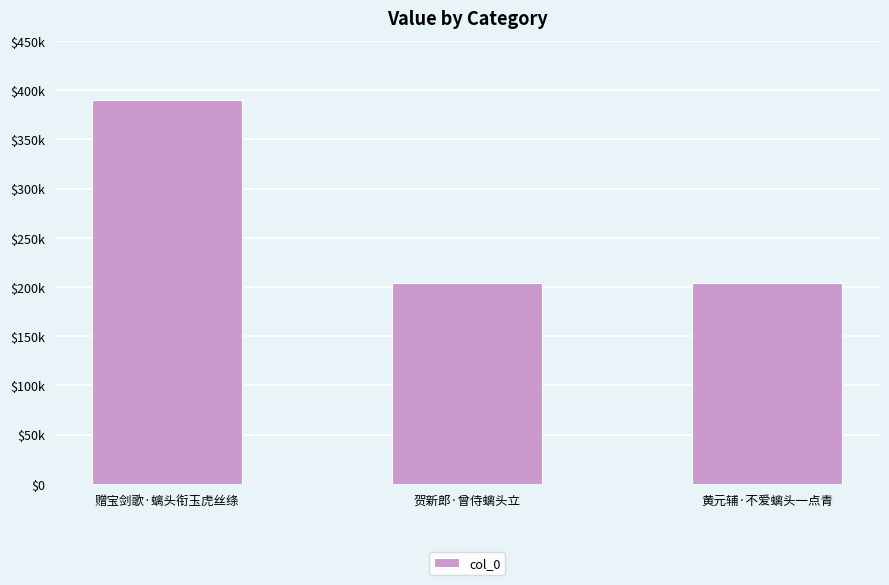

Rank the categories by value from highest to lowest.

赠宝剑歌·螭头衔玉虎丝绦, 黄元辅·不爱螭头一点青, 贺新郎·曾侍螭头立